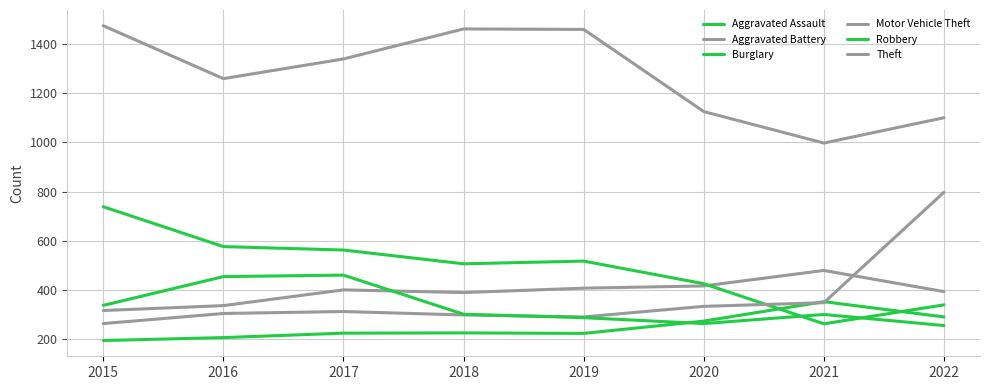

How many values in the Theft series are below 1339?

4